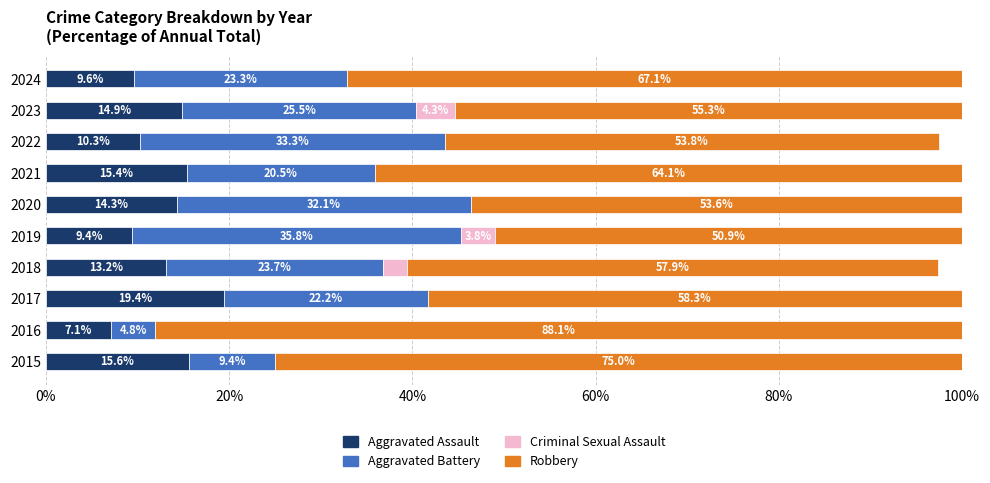

What is the maximum value for Aggravated Assault?

19.4